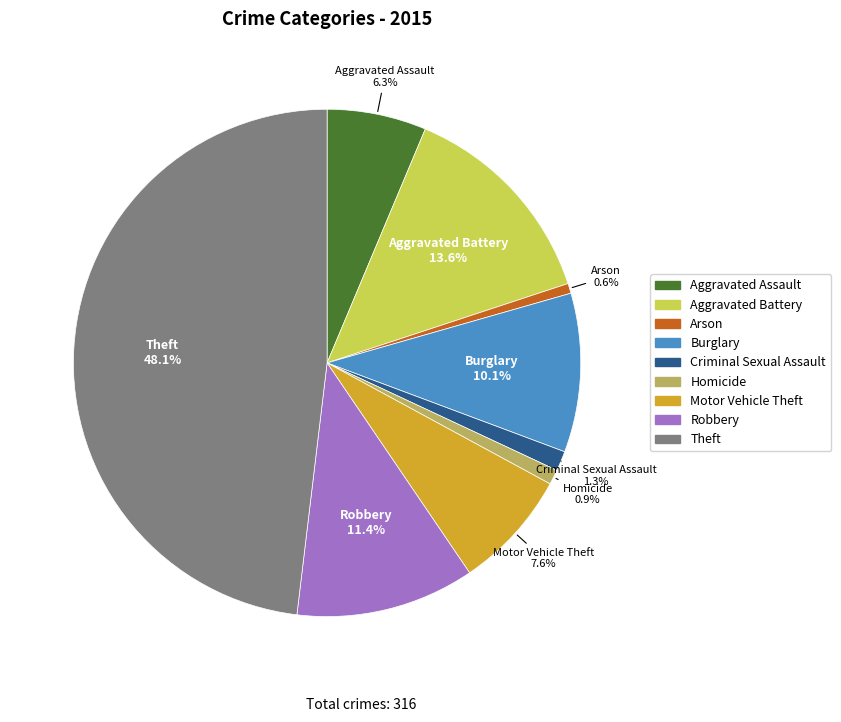

How many segments does this pie chart have?

9